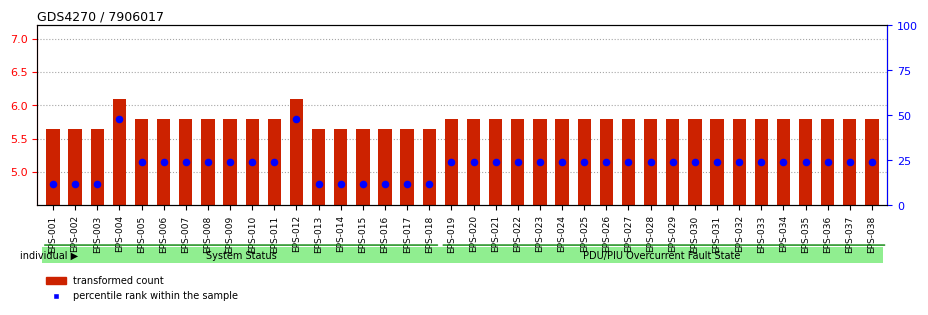

Which series contains the lowest Y value?

transformed count